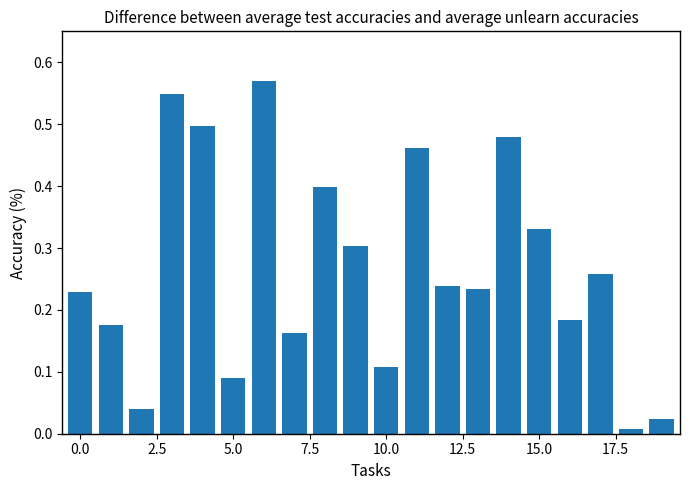

What is the sum of all values?

5.3